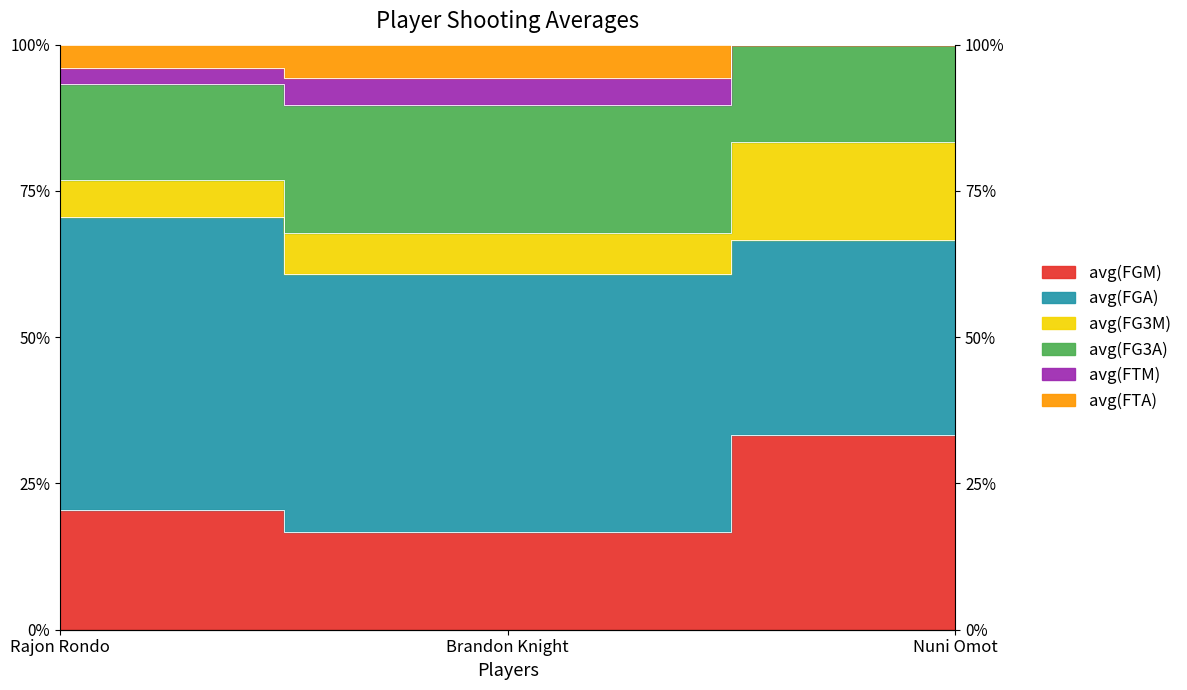

At which label is avg(FTA) closest to 97?

Rajon Rondo